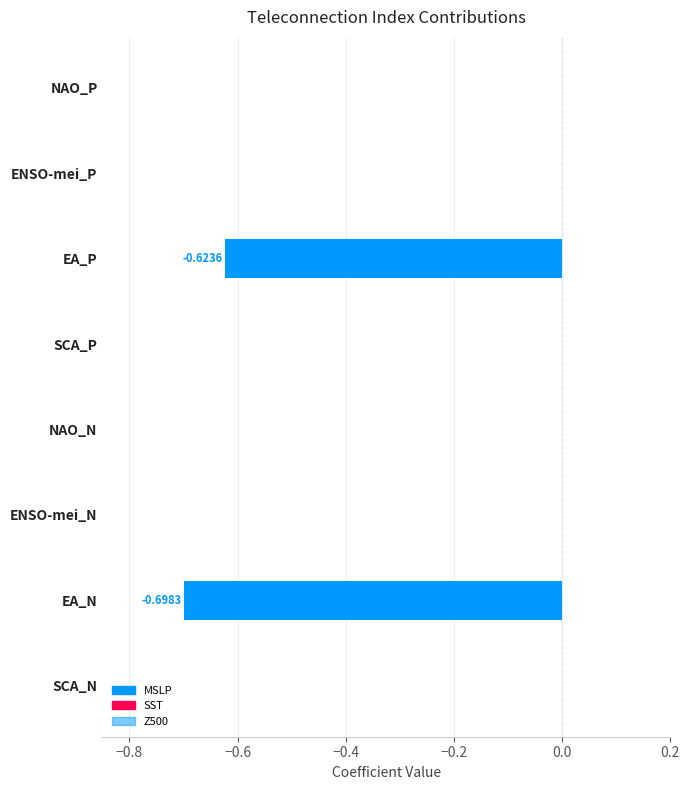

Reading right to left, what are all the values shown in this chart?

MSLP: 0.0	0.0	-0.6	0.0	0.0	0.0	-0.7	0.0
SST: 0.0	0.0	0.0	0.0	0.0	0.0	0.0	0.0
Z500: 0.0	0.0	0.0	0.0	0.0	0.0	0.0	0.0